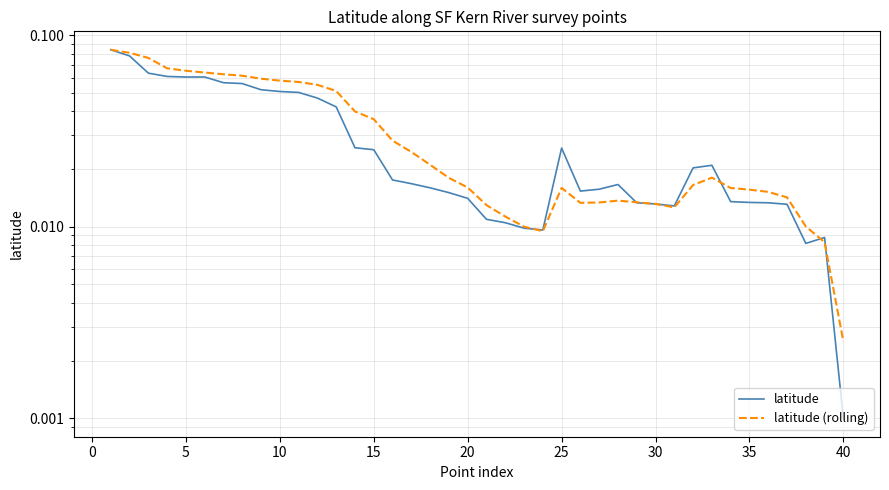

The latitude series shows 0.1 at 35. True or false?

False